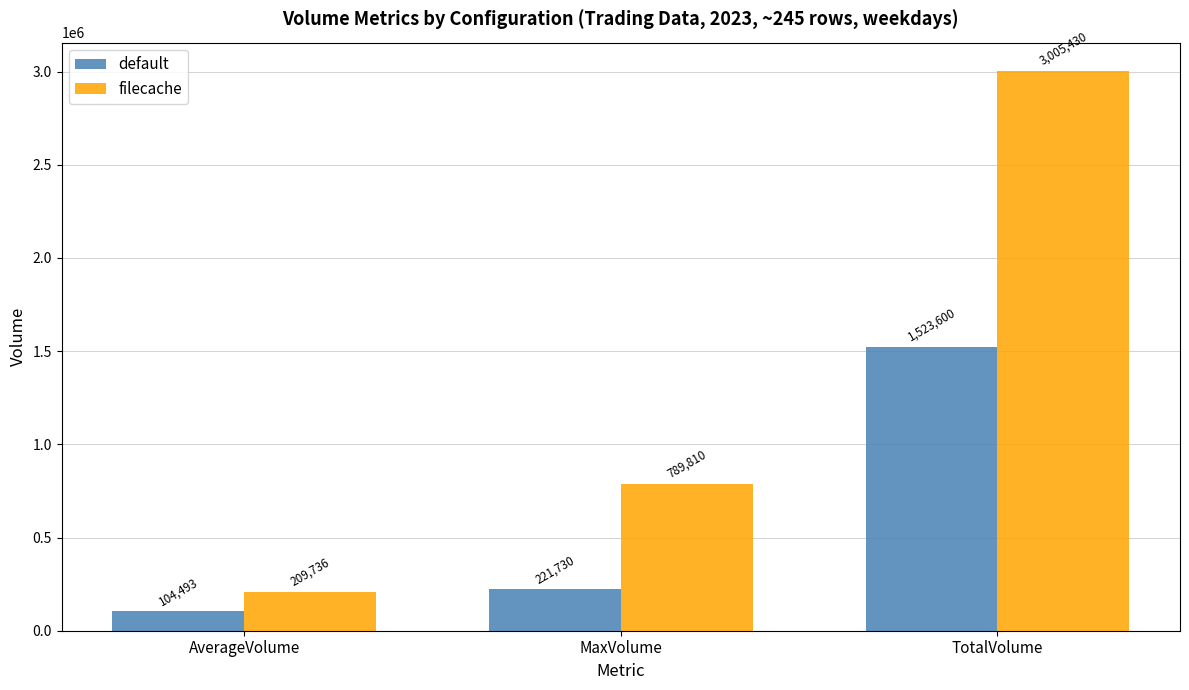

Which series changed the most between AverageVolume and TotalVolume?

filecache